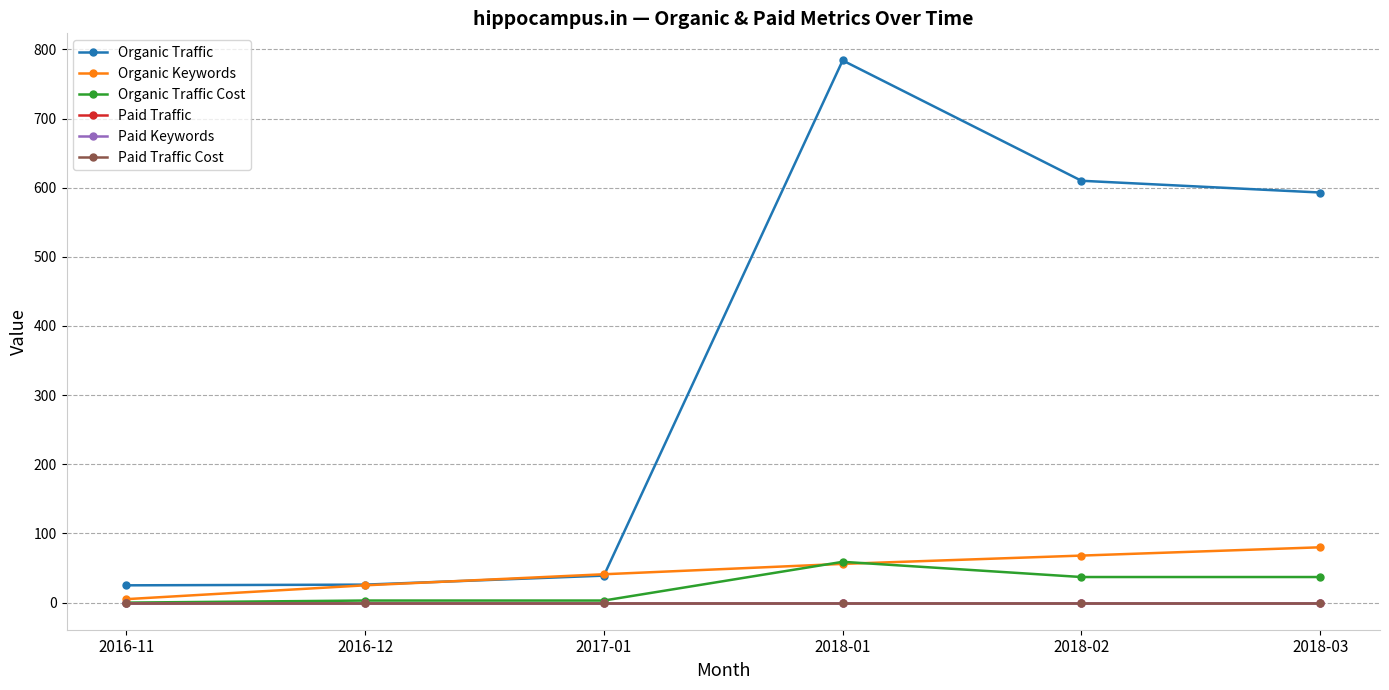

What is the difference between the Organic Traffic Cost values at 2018-03 and 2016-12?

34